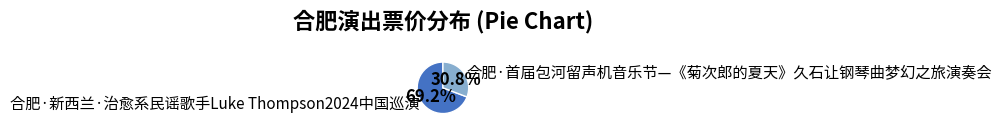

Count the number of slices in the pie.

2